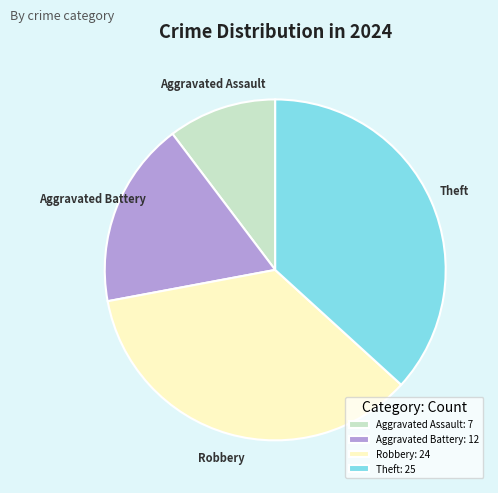

Between Aggravated Assault and Theft, which is larger?

Theft